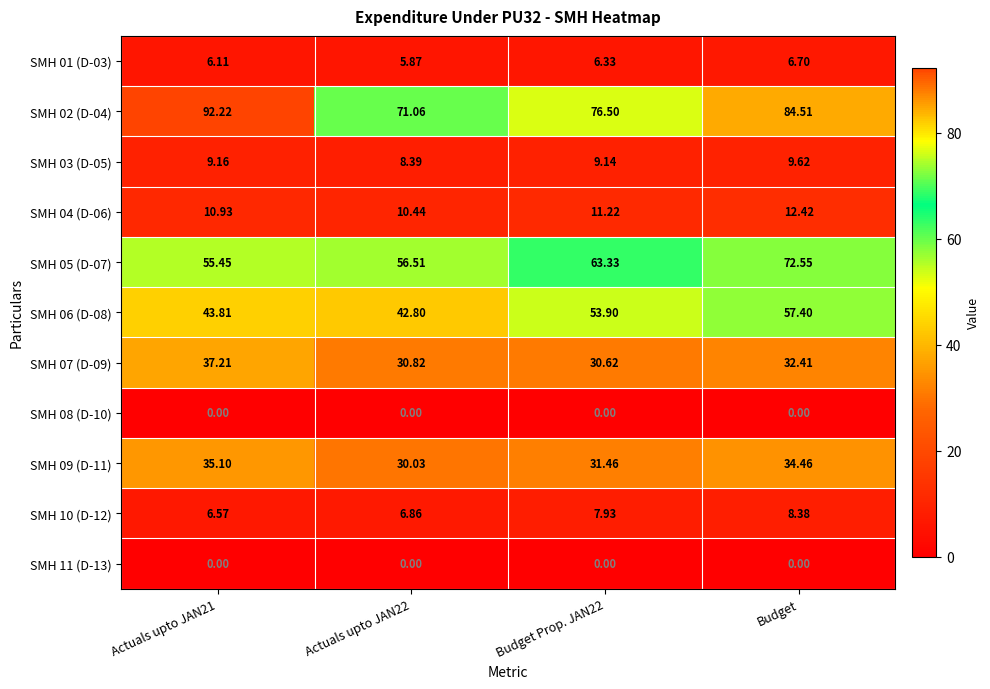

Is the value of SMH 11 (D-13) at Actuals upto JAN21 greater than the value of SMH 05 (D-07) at Actuals upto JAN22?

No